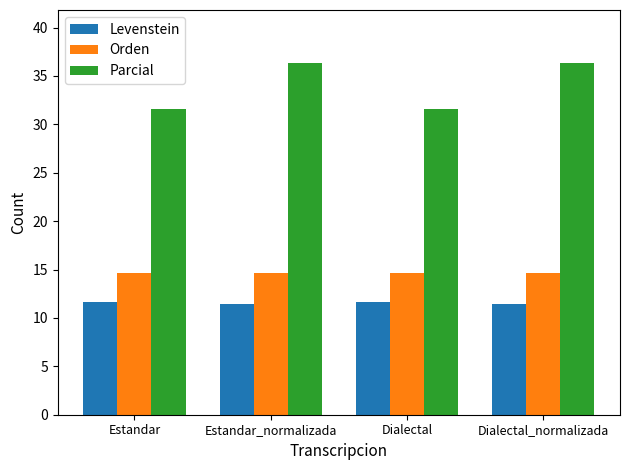

True or false: Levenstein has a value of 3.3 at Estandar.

False